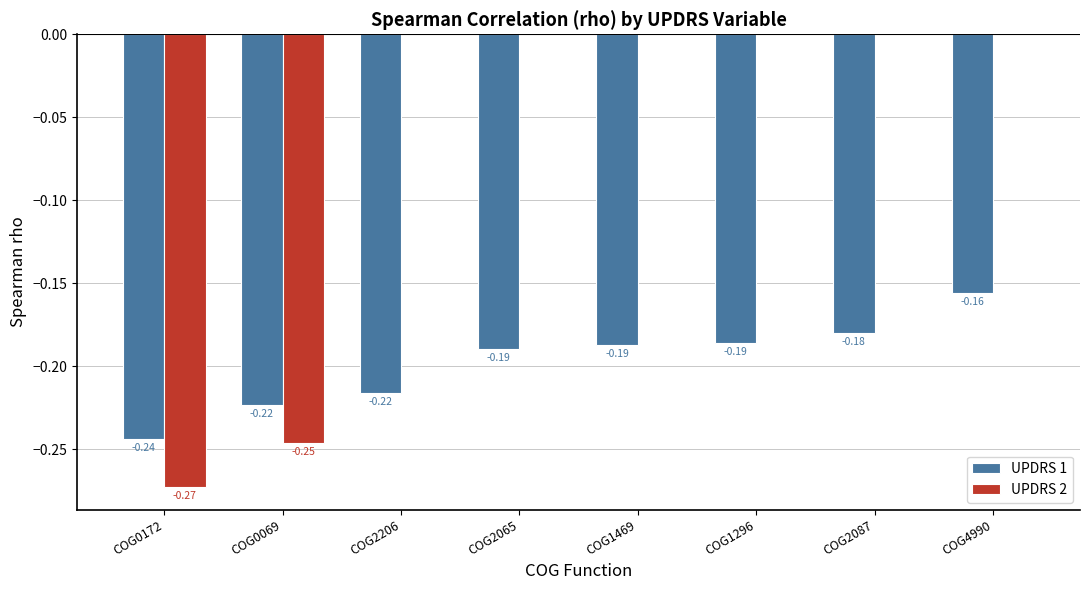

Which series changed the most between COG0172 and COG2206?

UPDRS 2